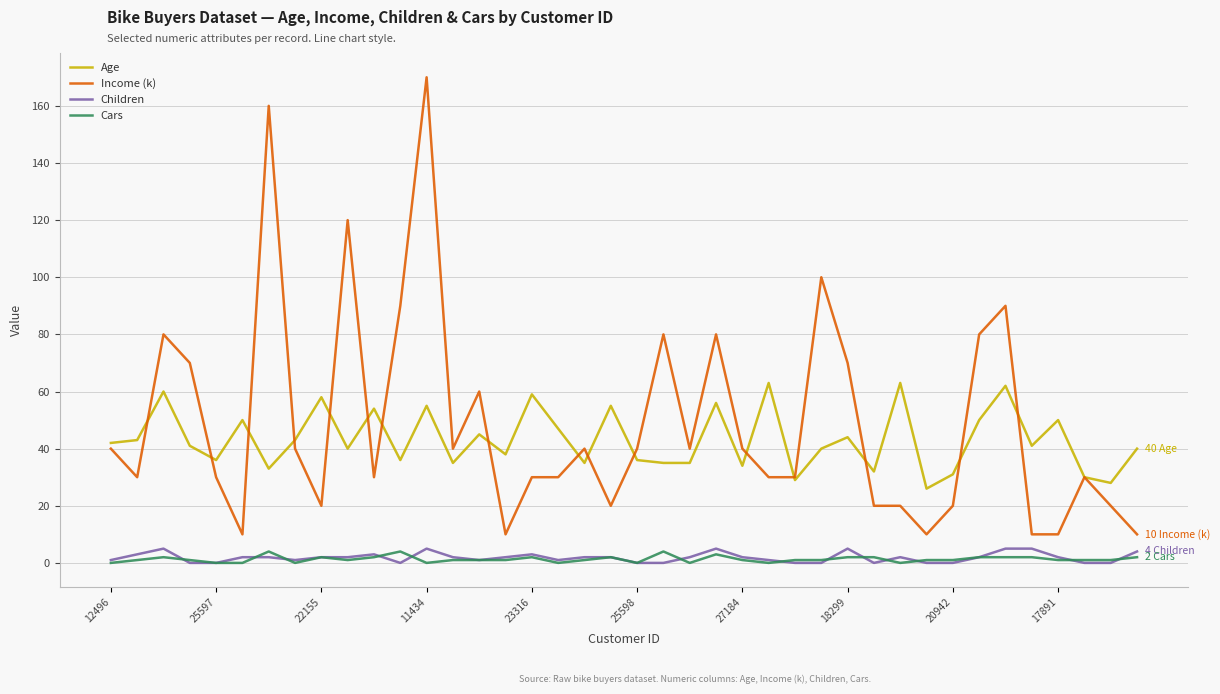

Does the chart have visible grid lines?

Yes